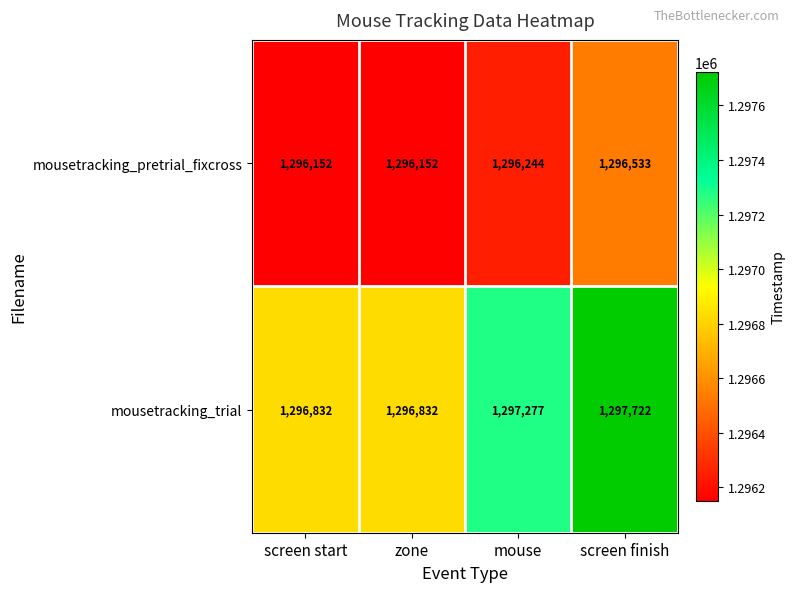

The value of mousetracking_pretrial_fixcross at zone is 1912805. True or false?

False